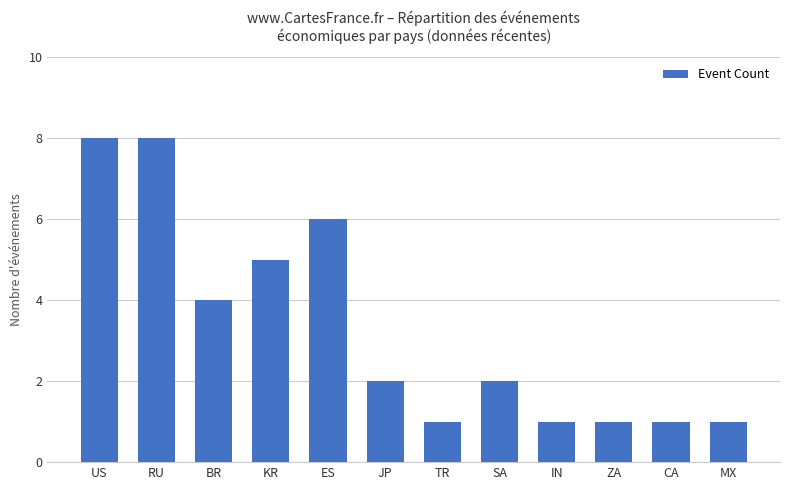

Reading right to left, transcribe all the data shown in this chart.

1	1	1	1	2	1	2	6	5	4	8	8